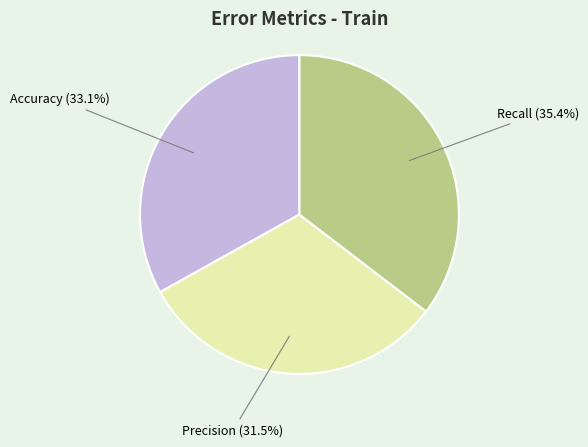

How many segments does this pie chart have?

3